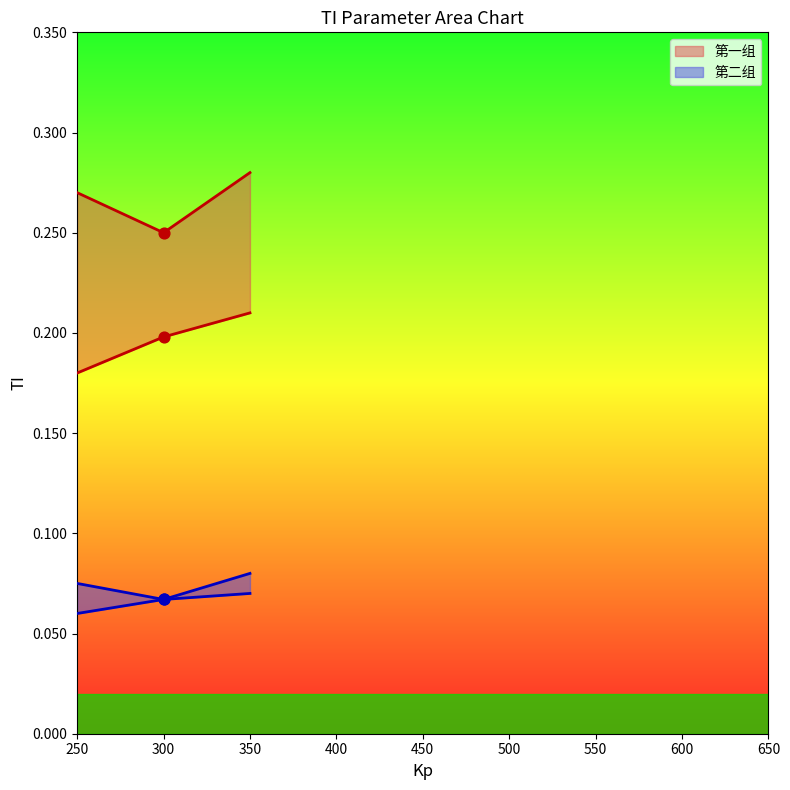

Between 第一组-PI and 第二组-PID, which is larger?

第一组-PI